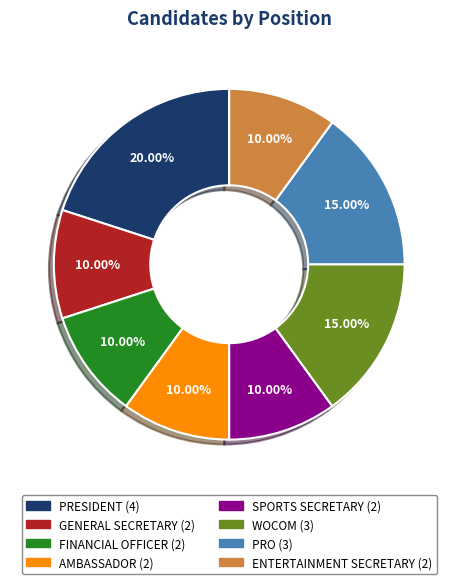

Is it true that ENTERTAINMENT SECRETARY is 1% of the pie?

False